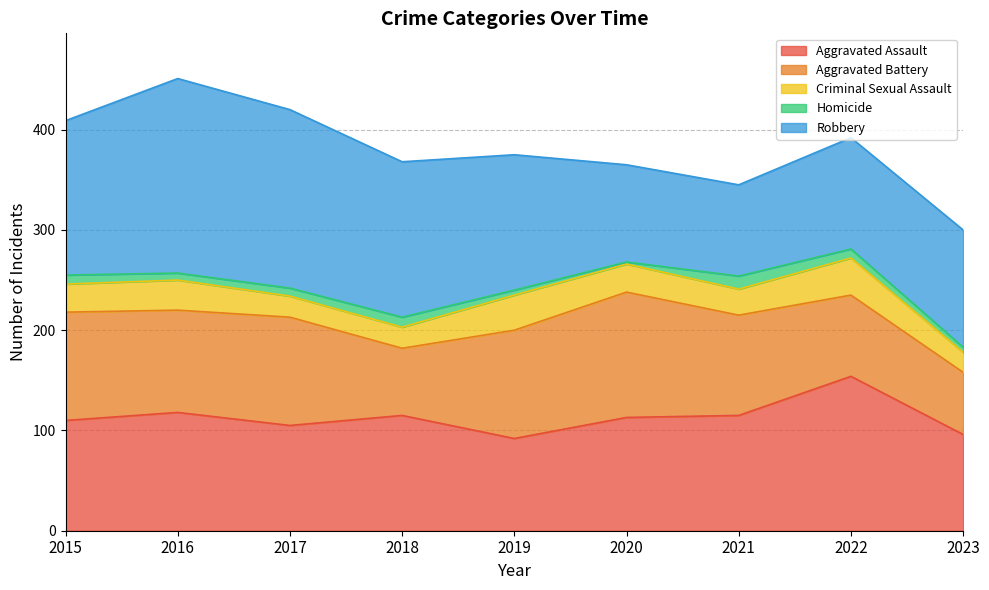

What is the maximum value shown in the chart?

194